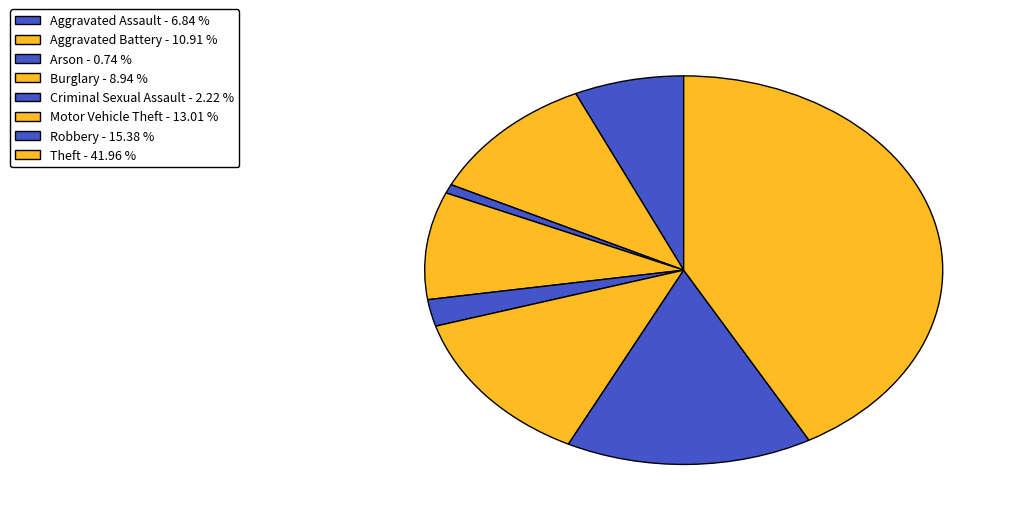

To the nearest percent, what is the difference between the Burglary and Arson slice percentages?

8%